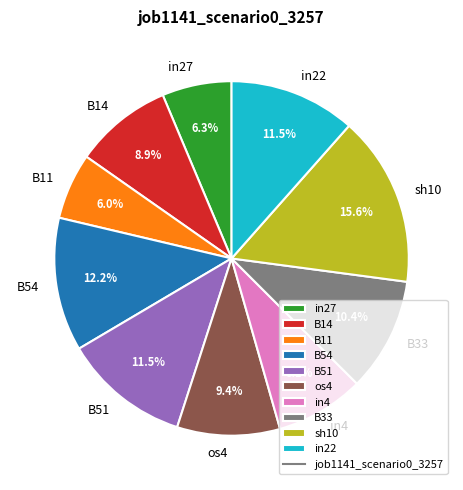

Which slice is the largest?

sh10